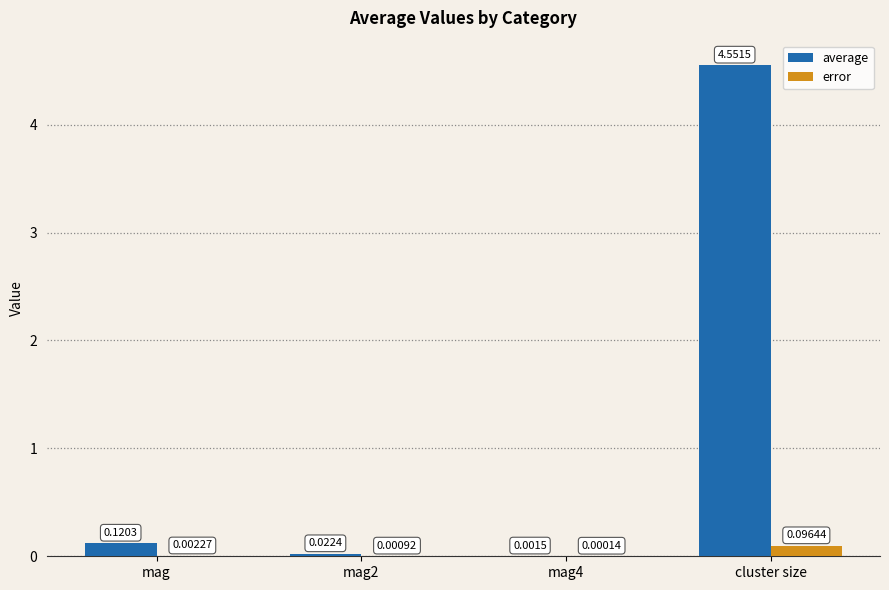

Does the chart contain stacked bars?

No